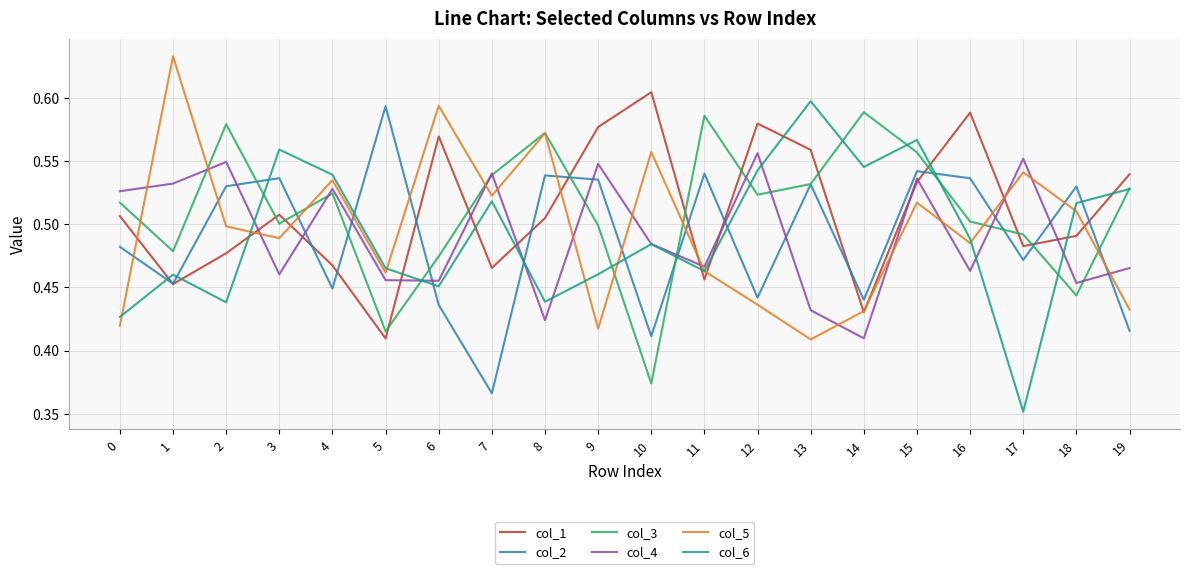

Which series has the largest range (max minus min)?

col_6